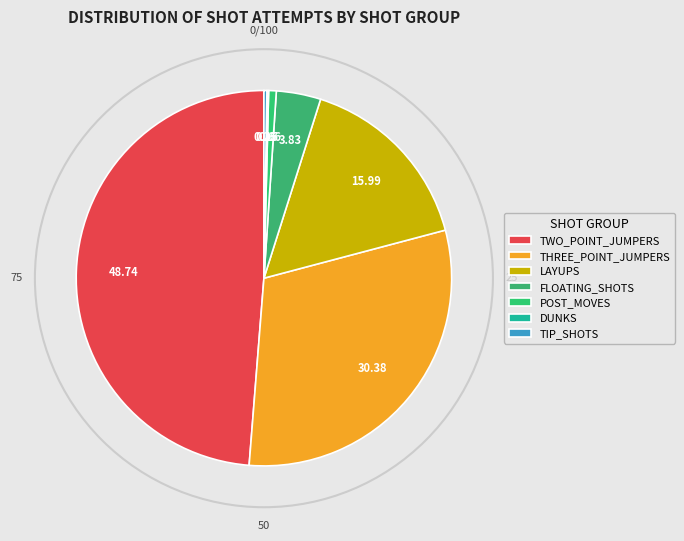

Does POST_MOVES account for over 50% of the chart?

No